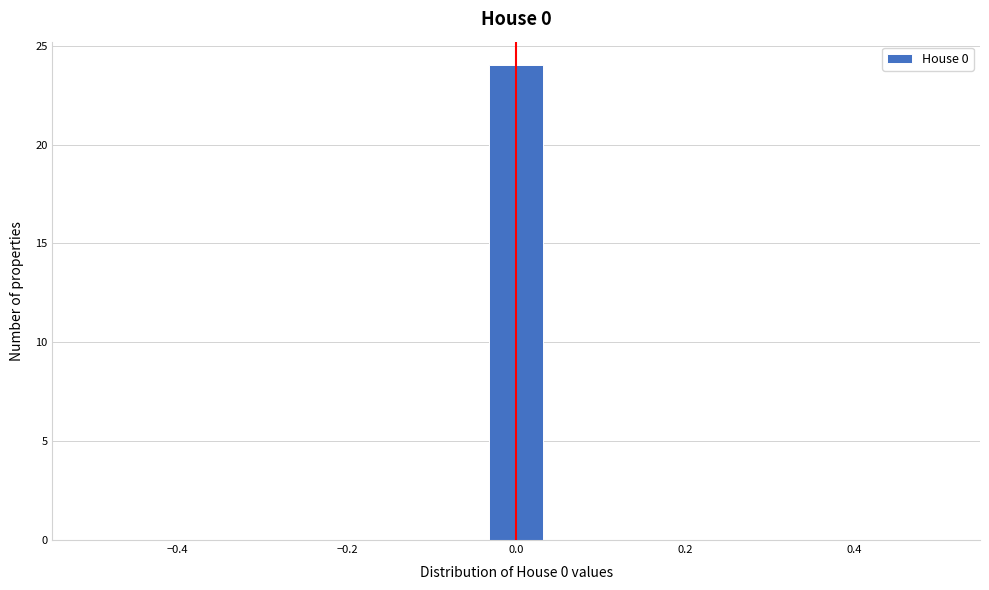

Read against the x-axis, roughly where is the centre of the tallest bar?

0.00